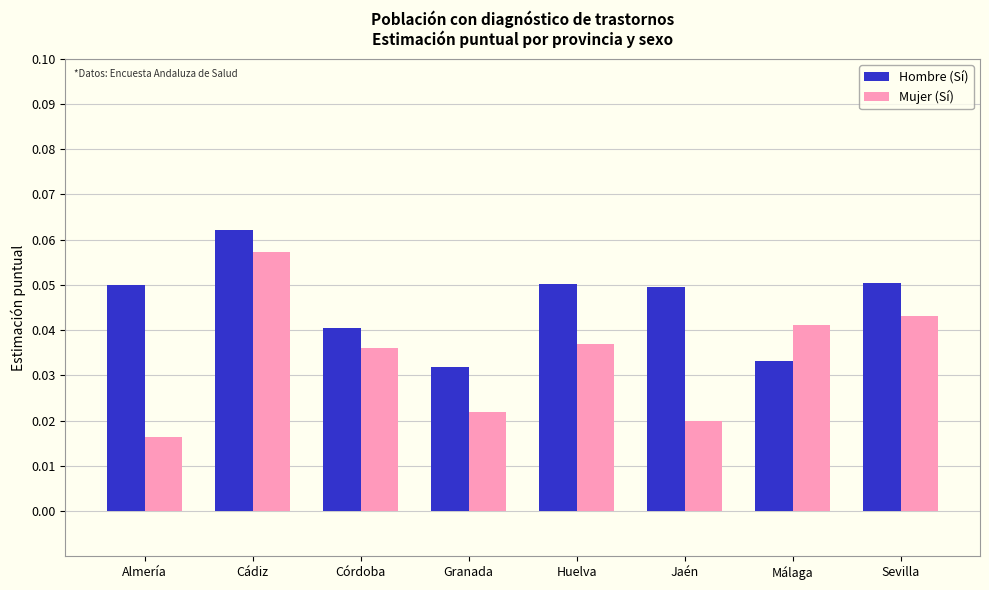

Which series has the widest spread of values?

Mujer (Sí)